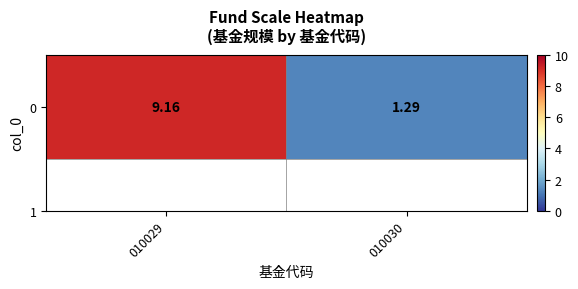

At which label is the value closest to 5?

010030